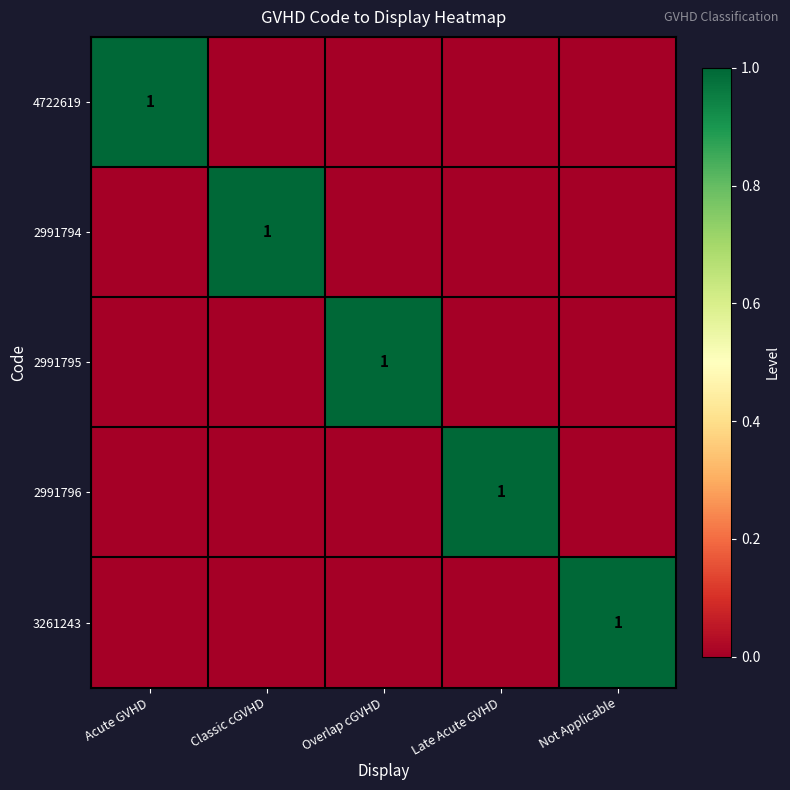

Is it true that 4722619 equals 1 at Acute GVHD?

True